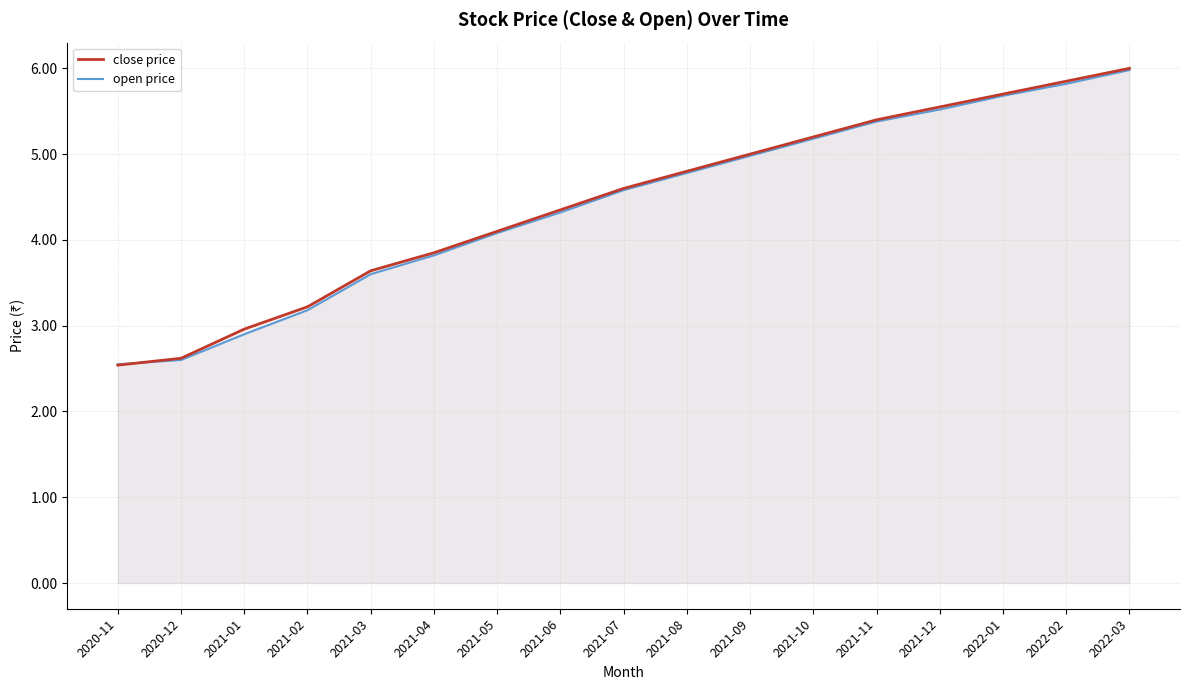

Where does the open price series first go above 4?

2021-05